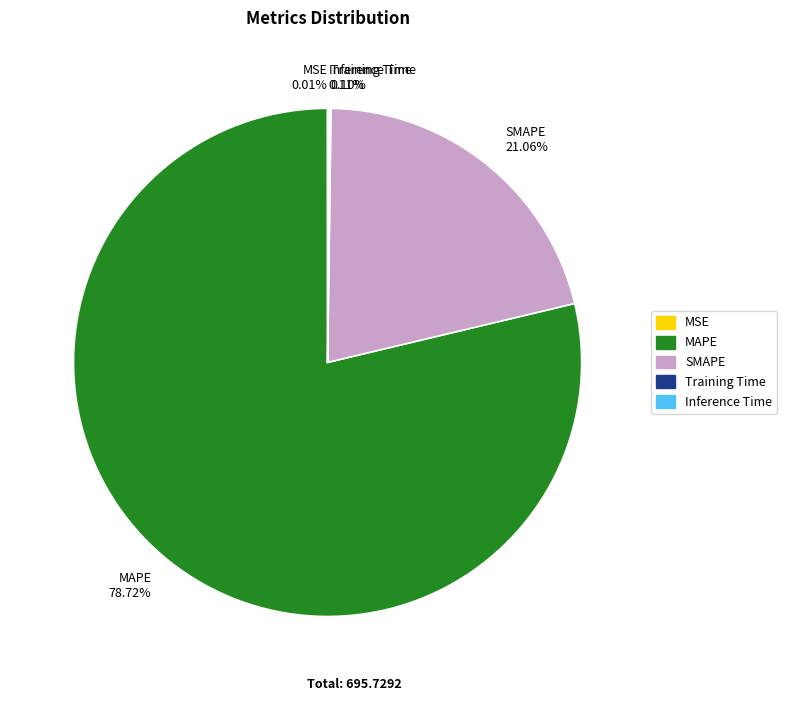

To the nearest percent, what is the difference between the largest and smallest slice percentages?

79%